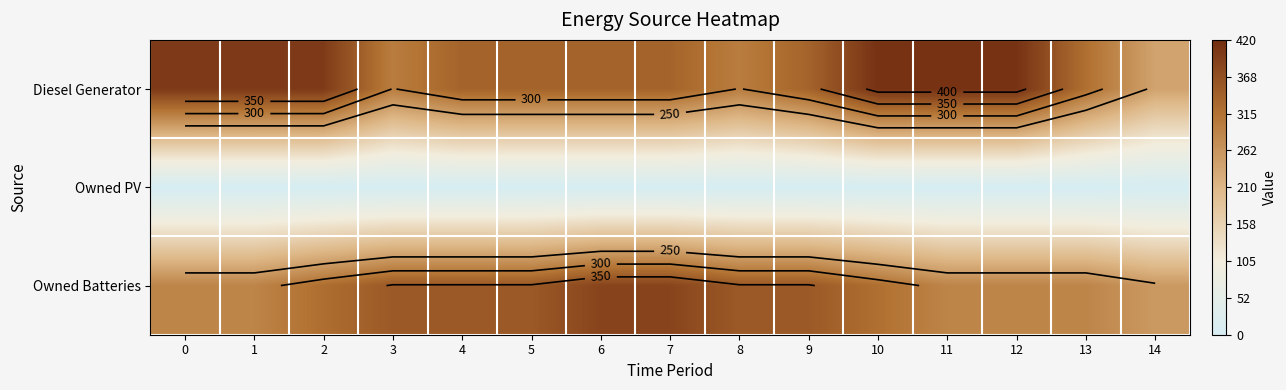

At which category is the sum across all series the highest?

10